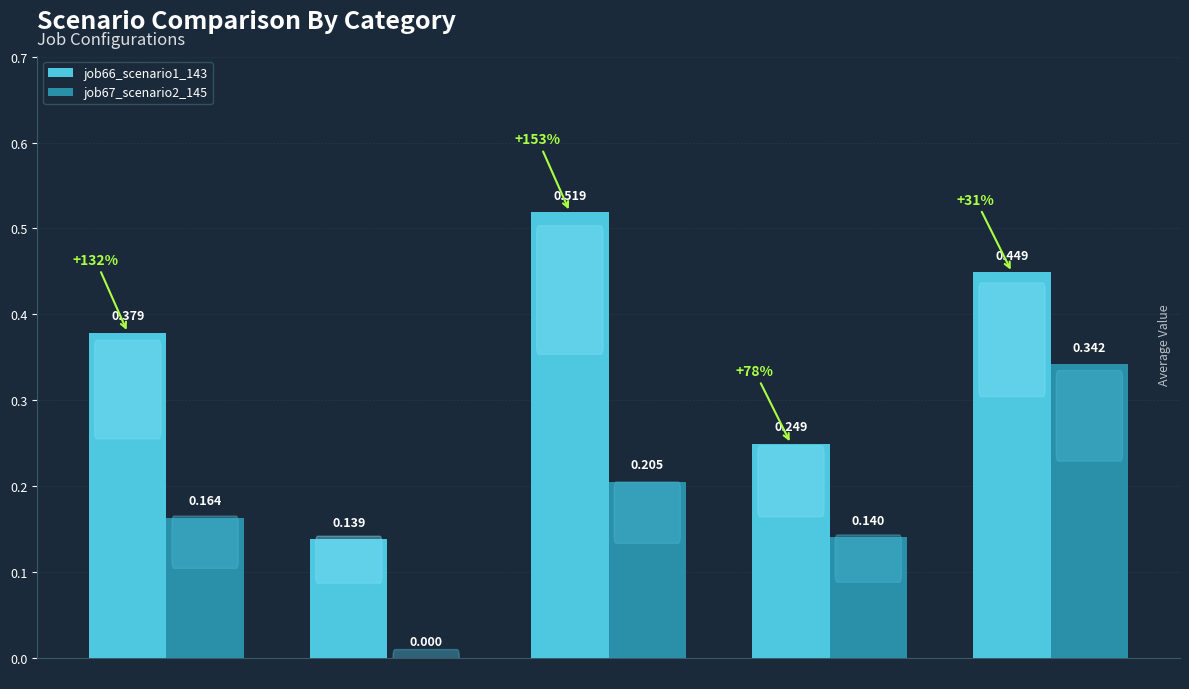

Is the value of job66_scenario1_143 at B14 greater than the value of job67_scenario2_145 at cn12?

No